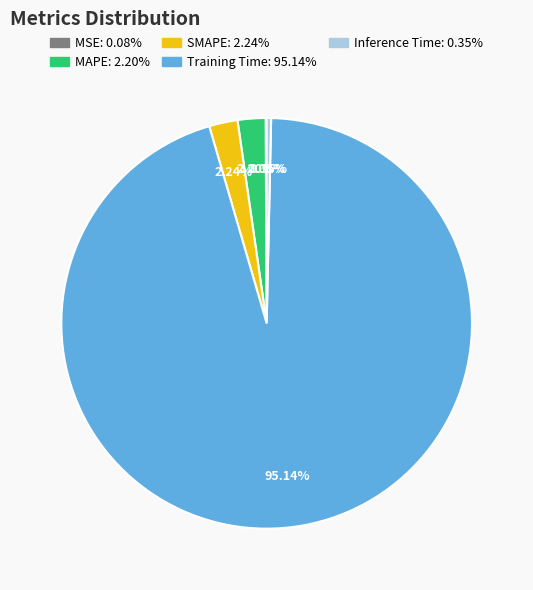

What is the largest slice in the pie chart?

Training Time